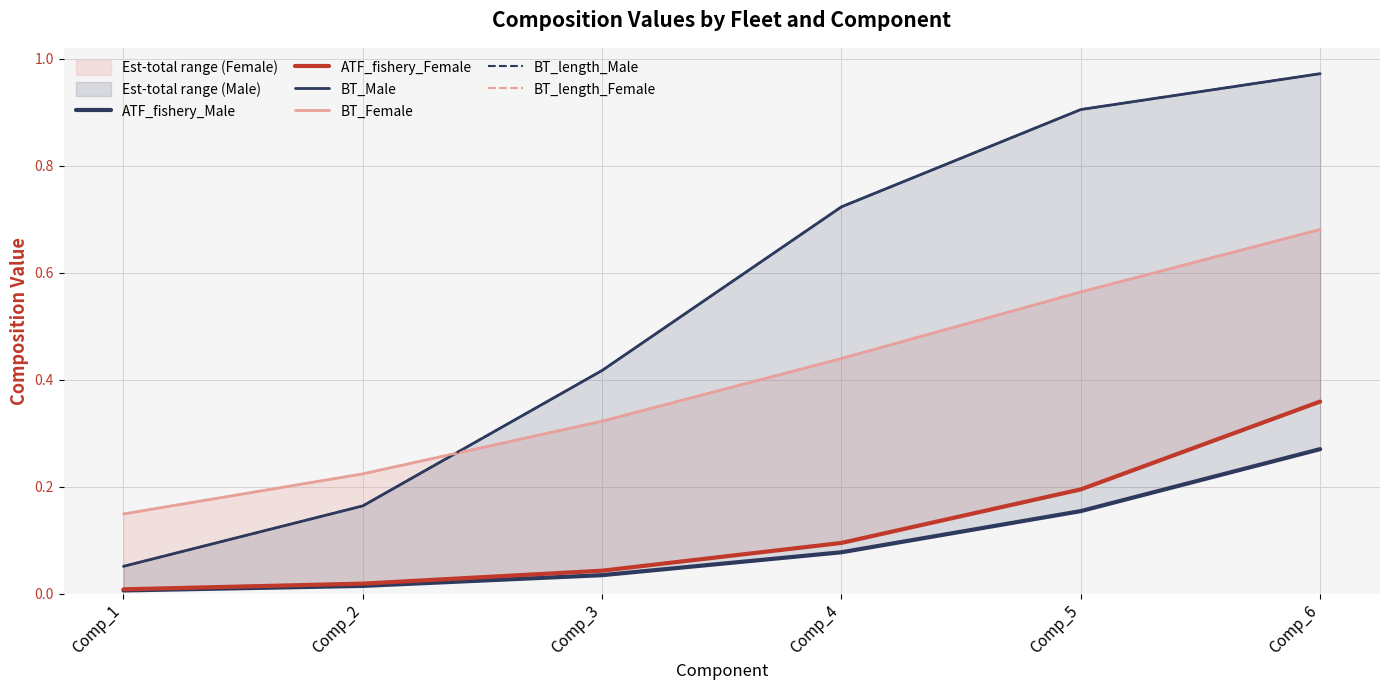

The ATF_fishery_Male series shows 0.0 at Comp_1. True or false?

True